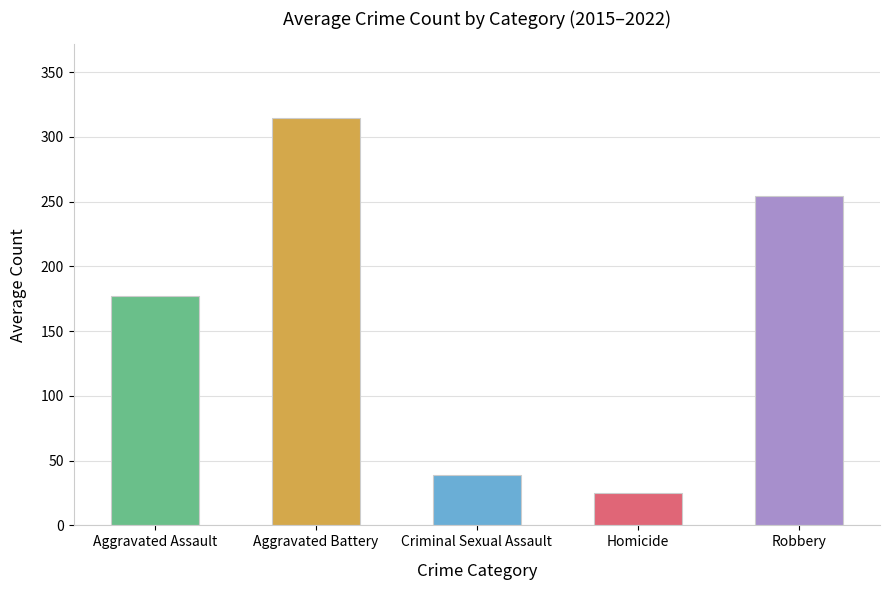

Rank the series at 2016 from highest to lowest value.

Aggravated Battery, Robbery, Aggravated Assault, Criminal Sexual Assault, Homicide